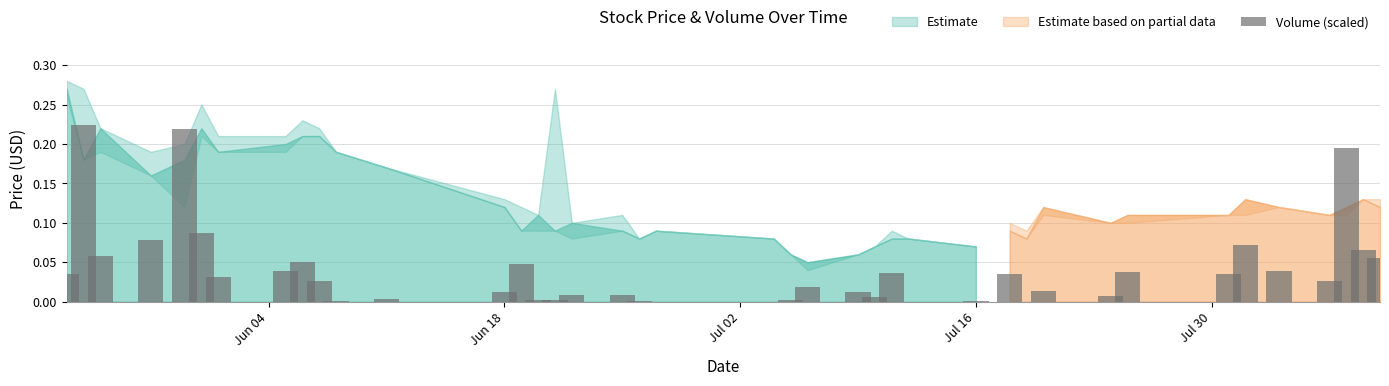

What is the sum of all values?

1.6